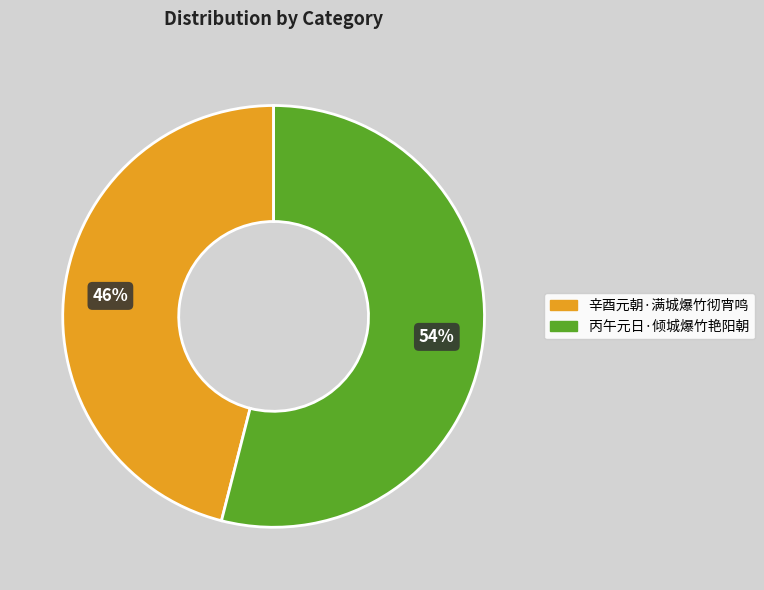

The 辛酉元朝·满城爆竹彻宵鸣 slice represents 32% of the pie. True or false?

False